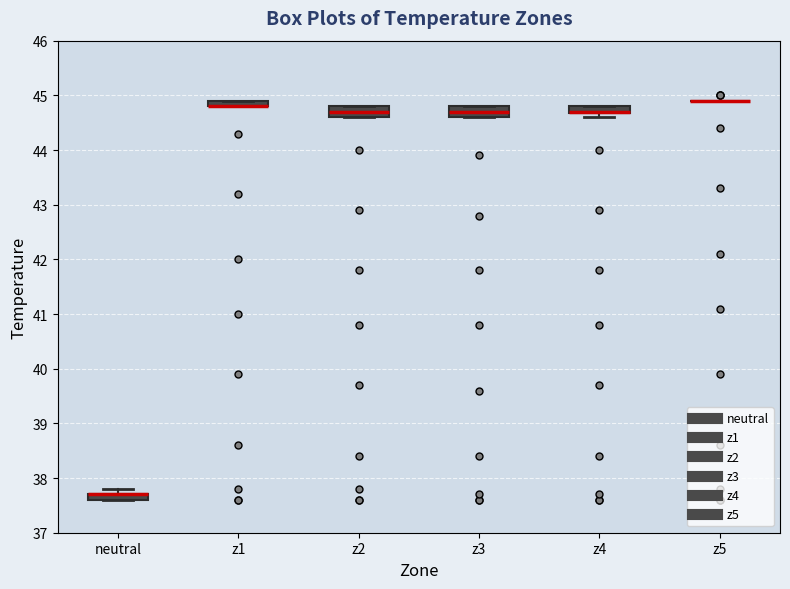

Where is the upper edge of the box for z1 on the y-axis? The values are not printed on the chart, so give them approximately, as read against the axis.

44.9